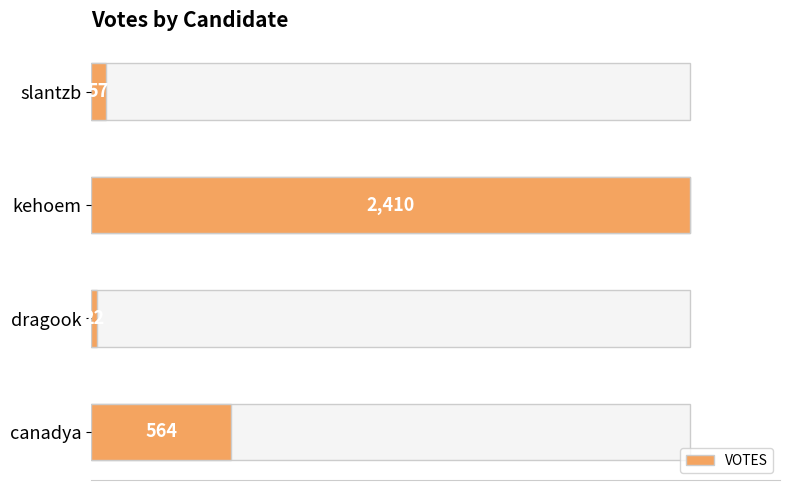

The chart shows a value of 2410 at kehoem. True or false?

True